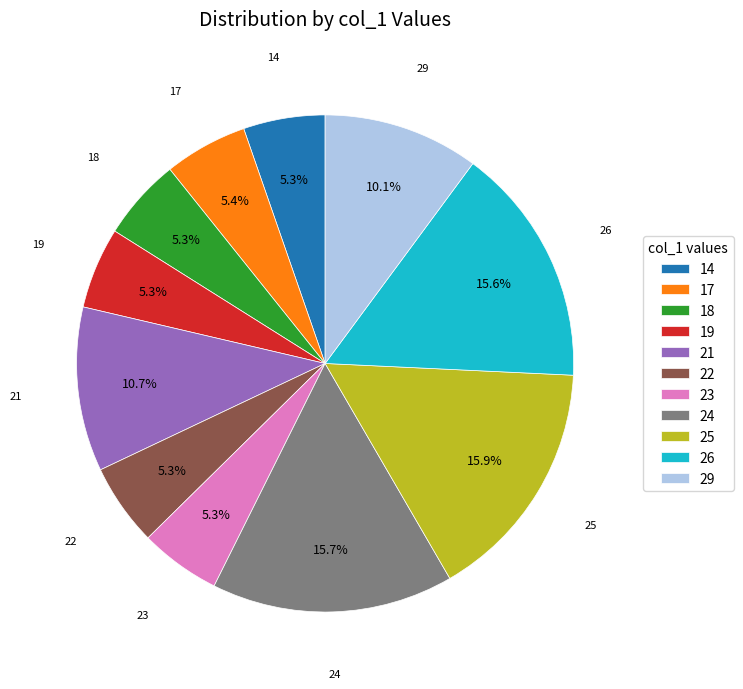

Combined, do 23 and 25 account for over 50%?

No